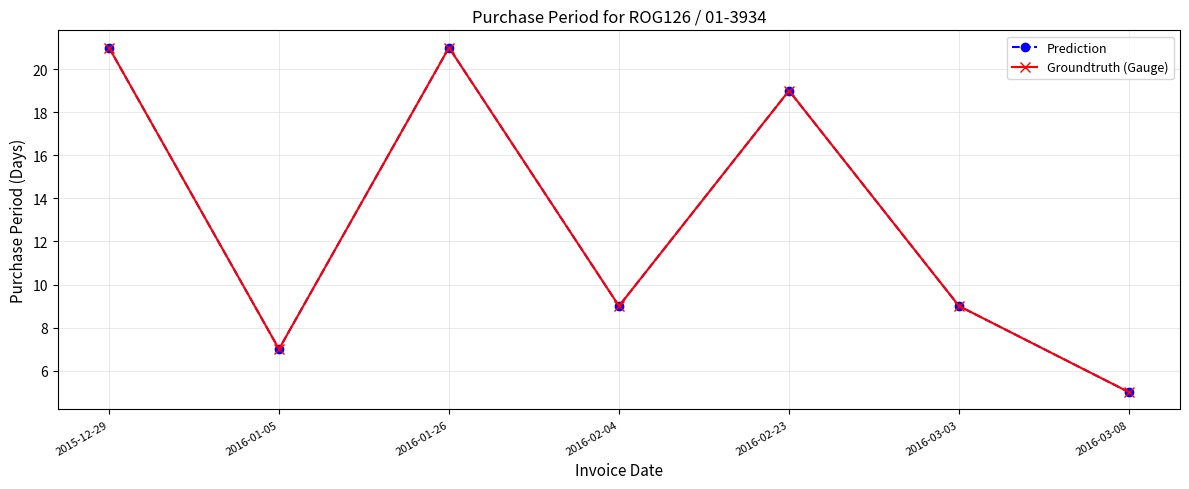

Read the Prediction value at 2016-03-03, to the nearest 10.

10